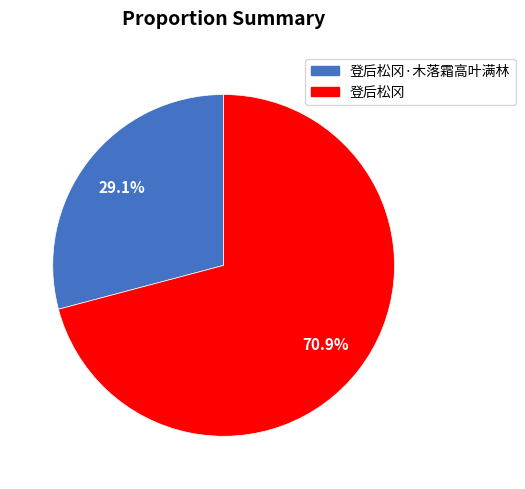

Rank the categories by value from lowest to highest.

登后松冈·木落霜高叶满林, 登后松冈